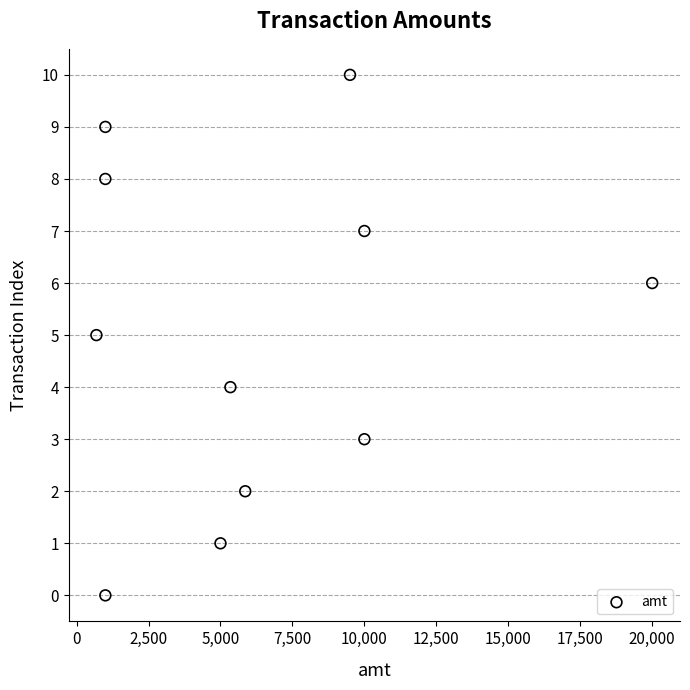

What is the average X value?

6309